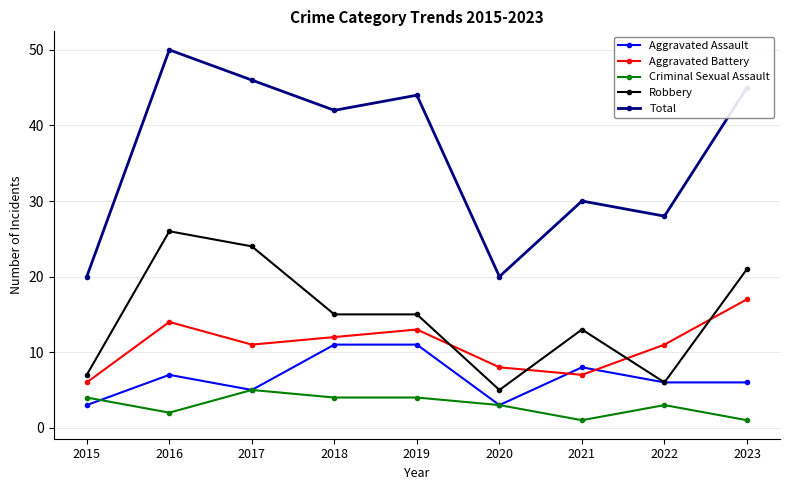

At which category does Robbery reach its first local peak?

2016